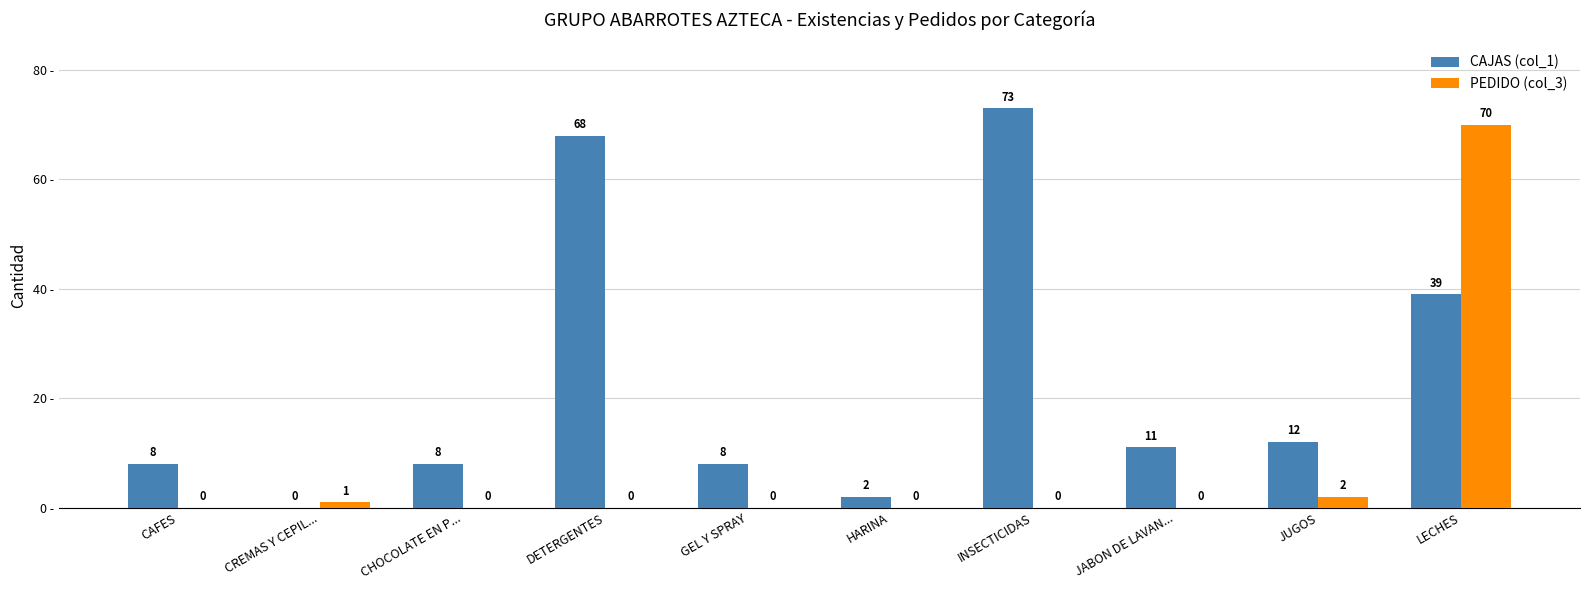

Are the bars horizontal?

No